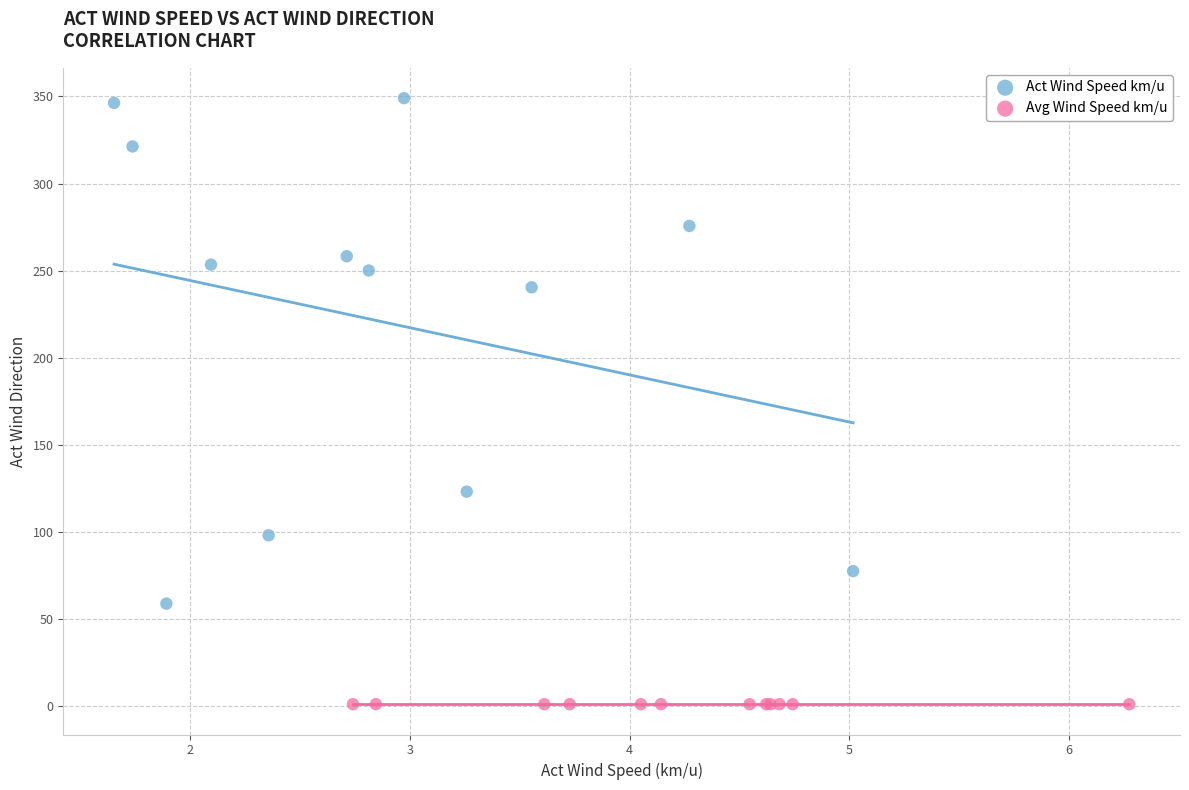

Which series reaches the maximum Y coordinate?

Act Wind Speed km/u